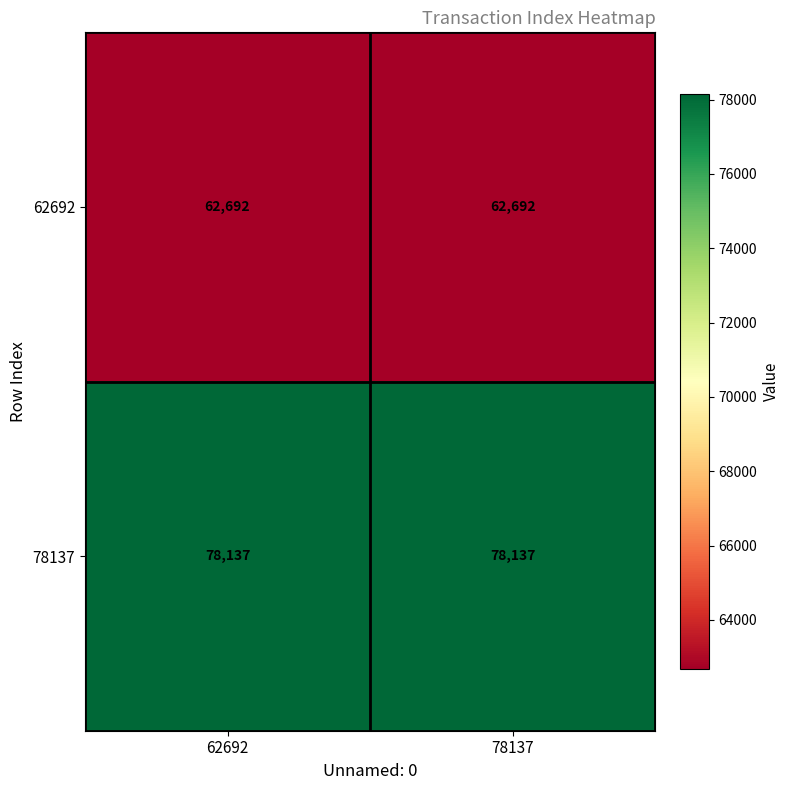

What is the maximum value for 62692?

62692